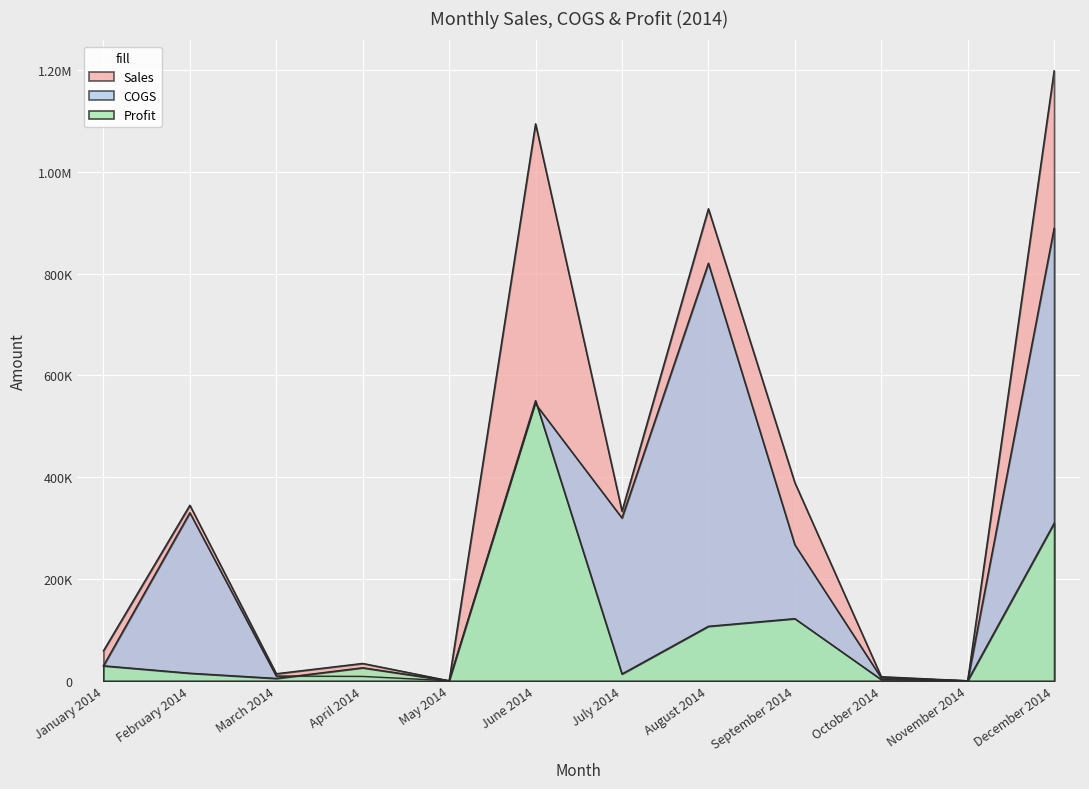

True or false: COGS and Profit cross at least once.

True